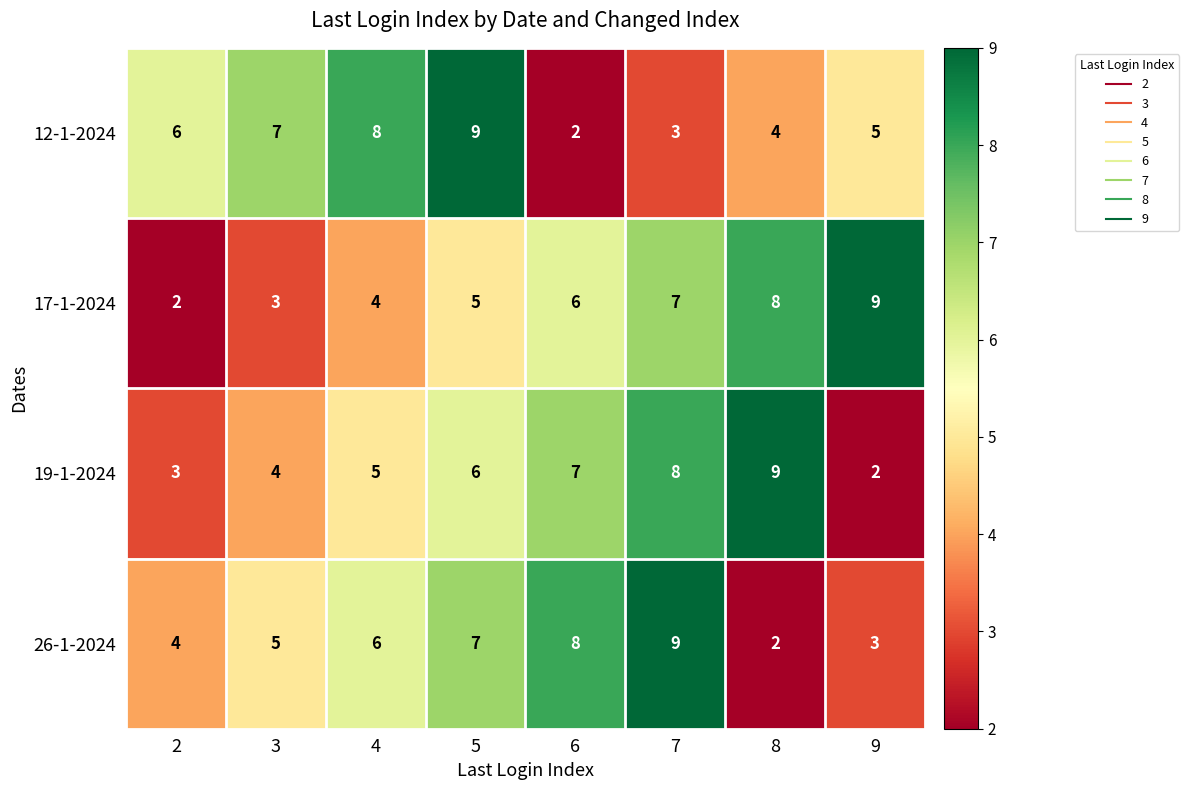

Is it true that 12-1-2024 equals 4 at 8?

True